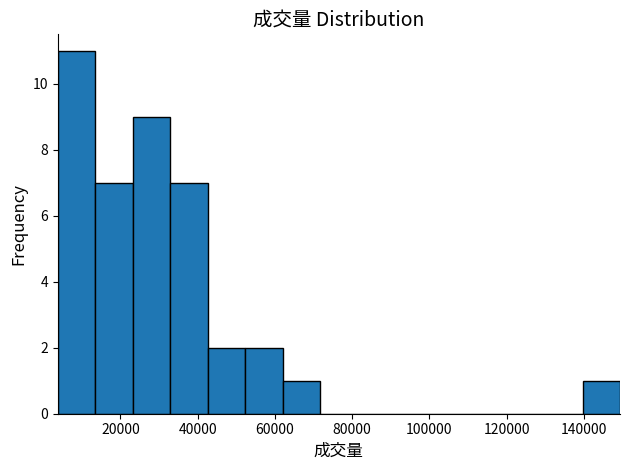

What is the height of the bar covering 24000 to 32000 on the x-axis? Neither the bar edges nor the heights are printed on the chart, so give them approximately, as read against the axes.

9